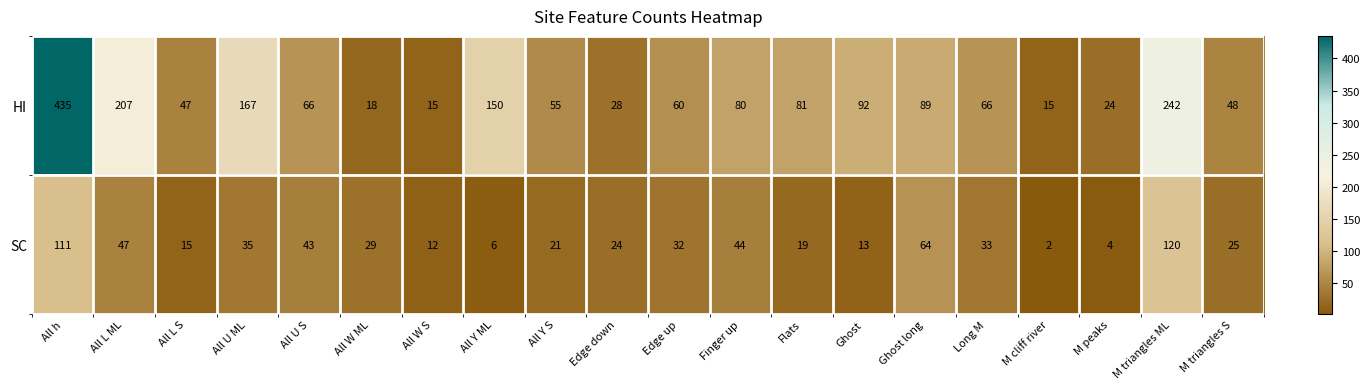

What is the difference between the SC values at M cliff river and All W ML?

27